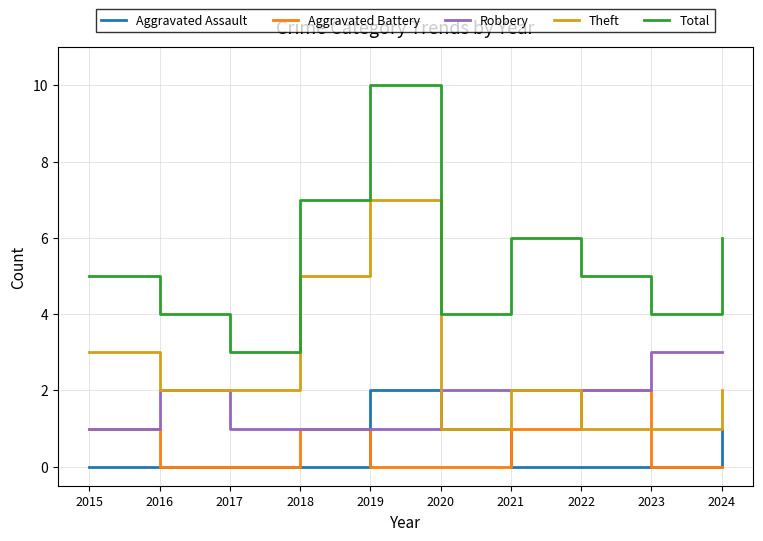

True or false: Theft has a value of 2 at 2021.

True